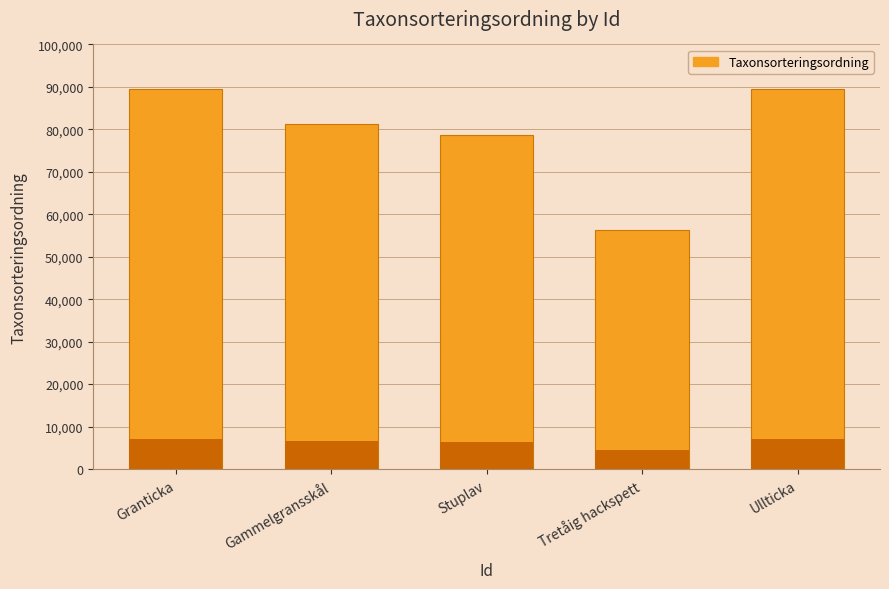

How many data points are less than 81236?

2